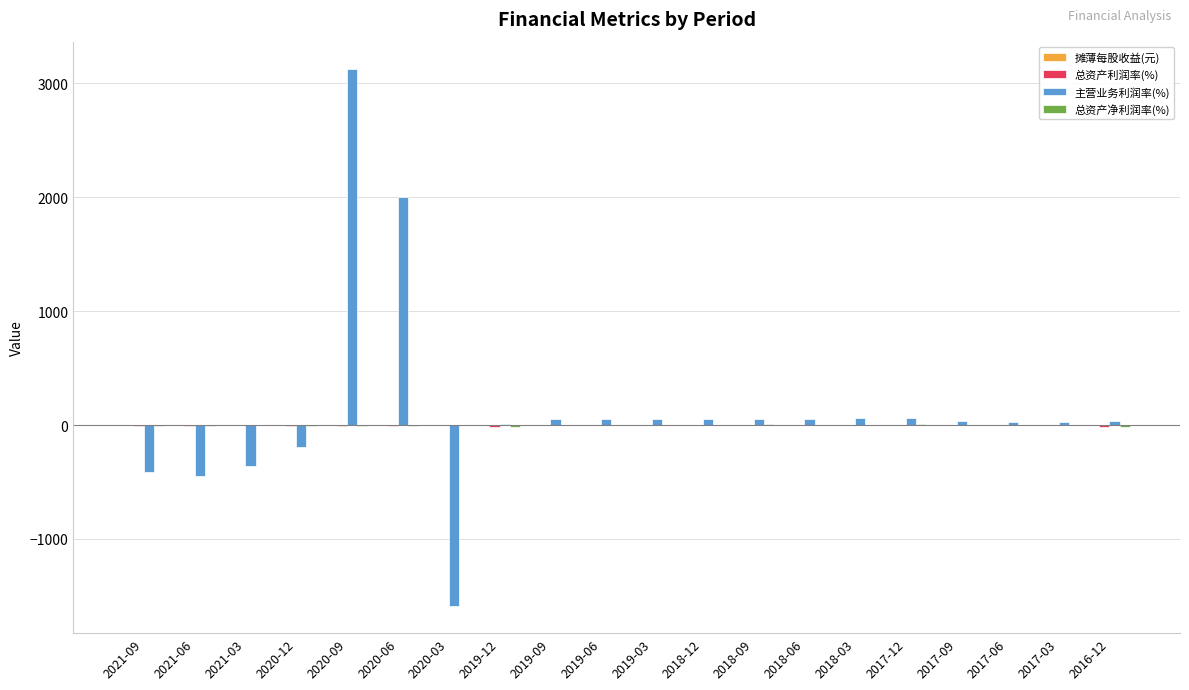

At which category is the sum across all series the highest?

2020-09